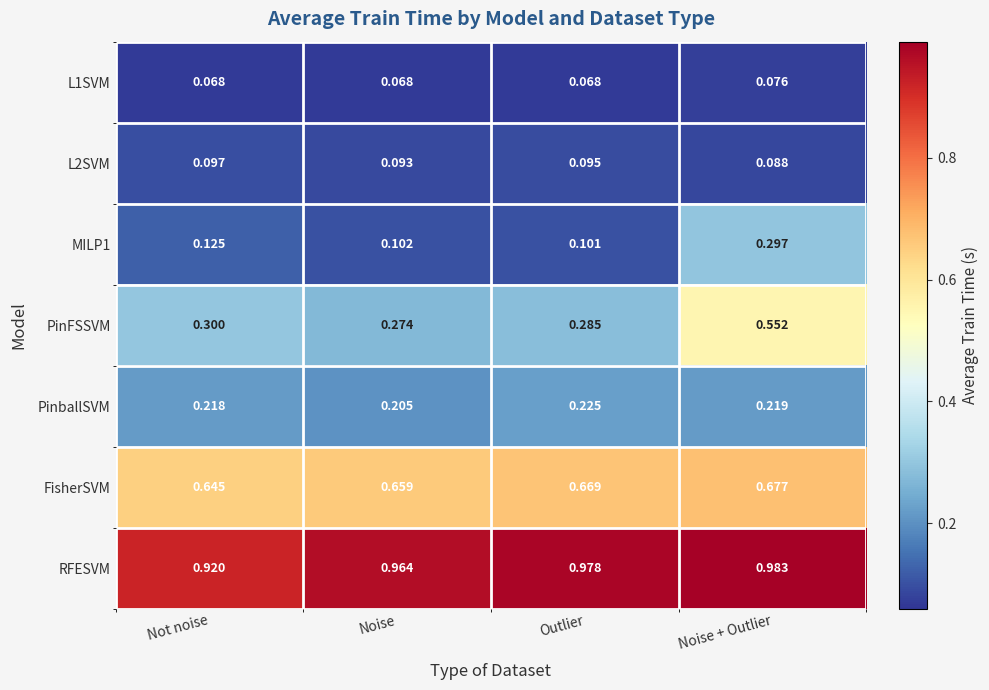

Which series has the largest total across all categories?

RFESVM